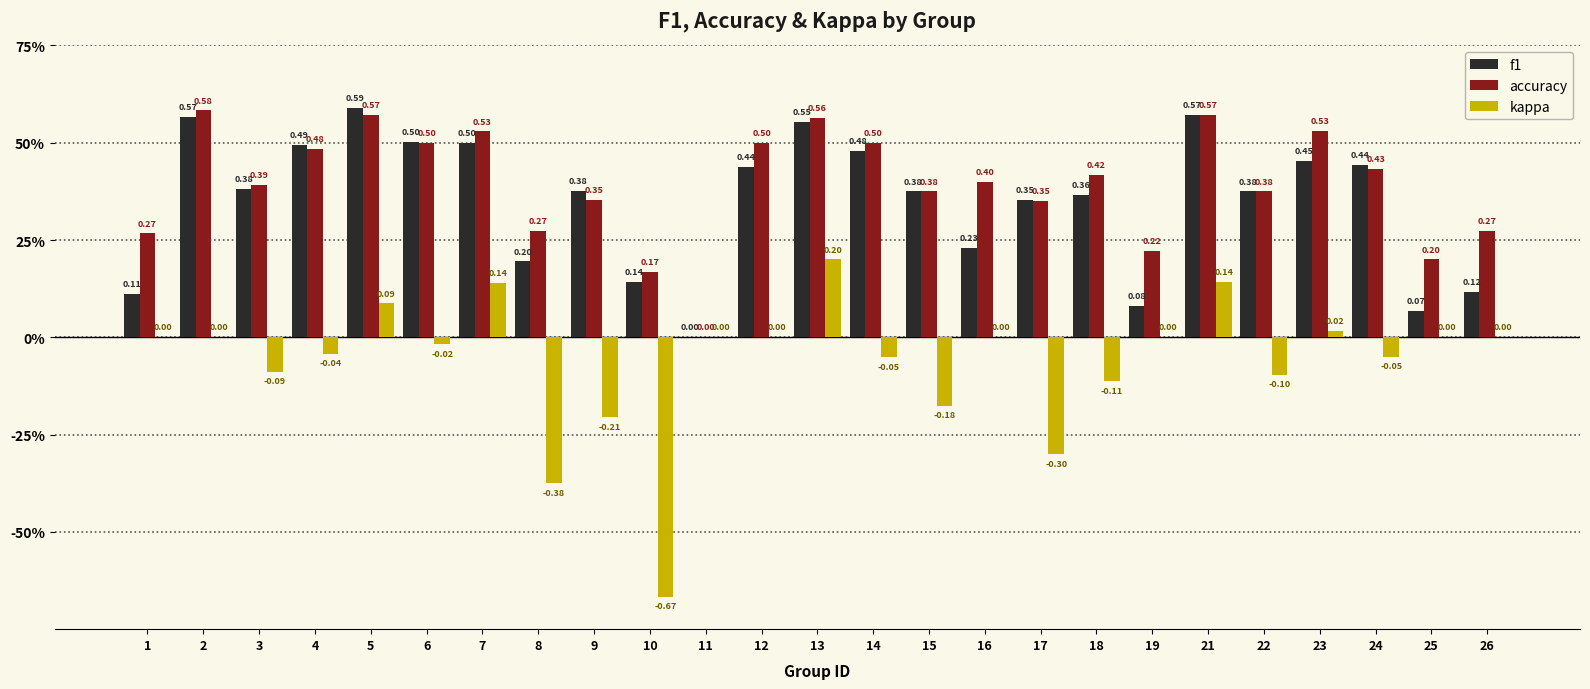

Are the bars grouped side by side (vs. stacked)?

Yes